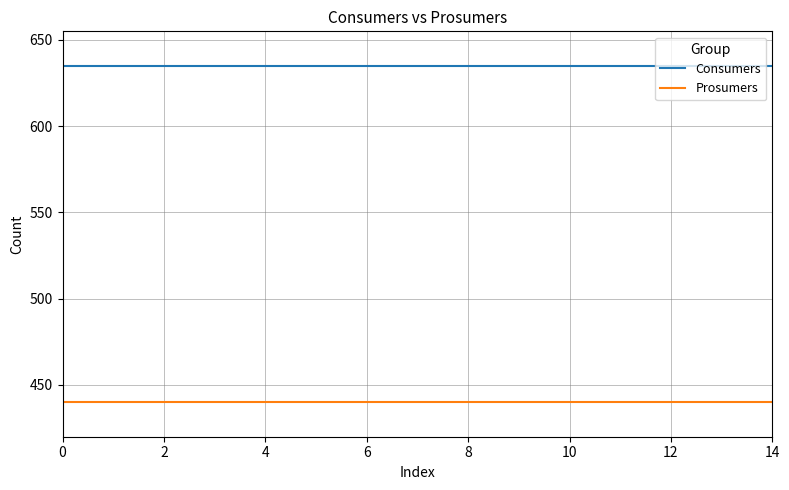

True or false: Prosumers and Consumers intersect in this chart.

False